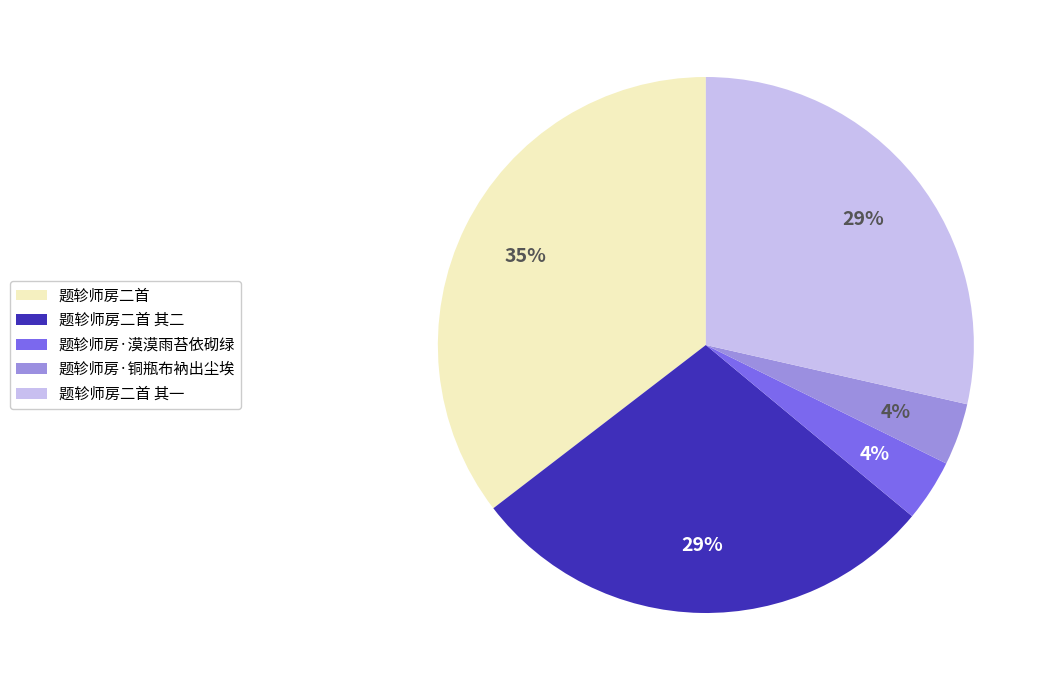

How many segments does this pie chart have?

5